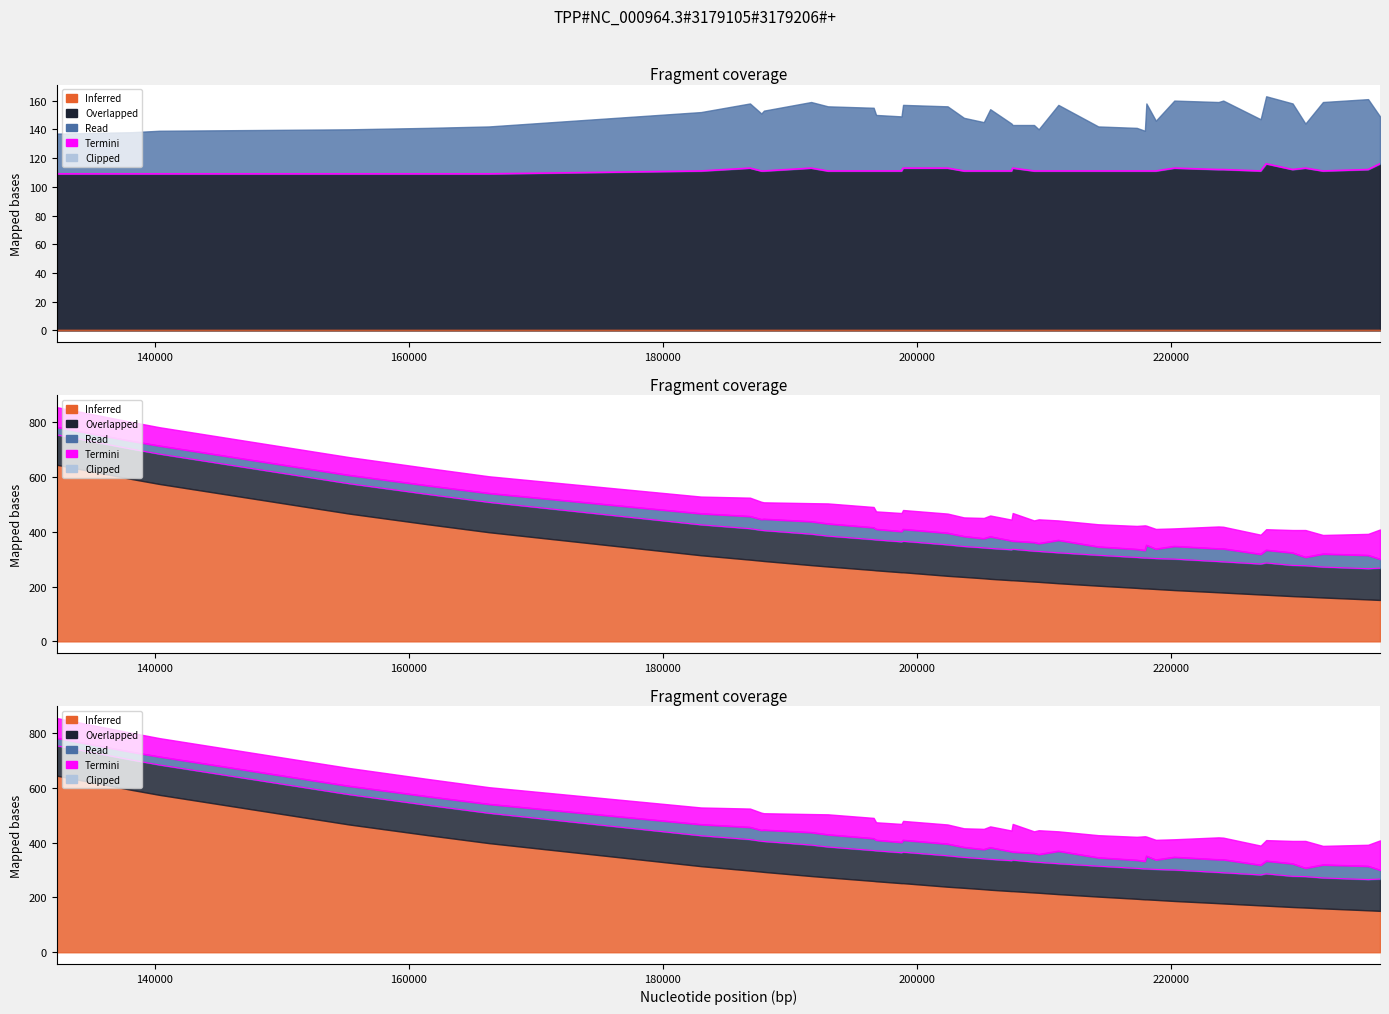

What is the average value?

111